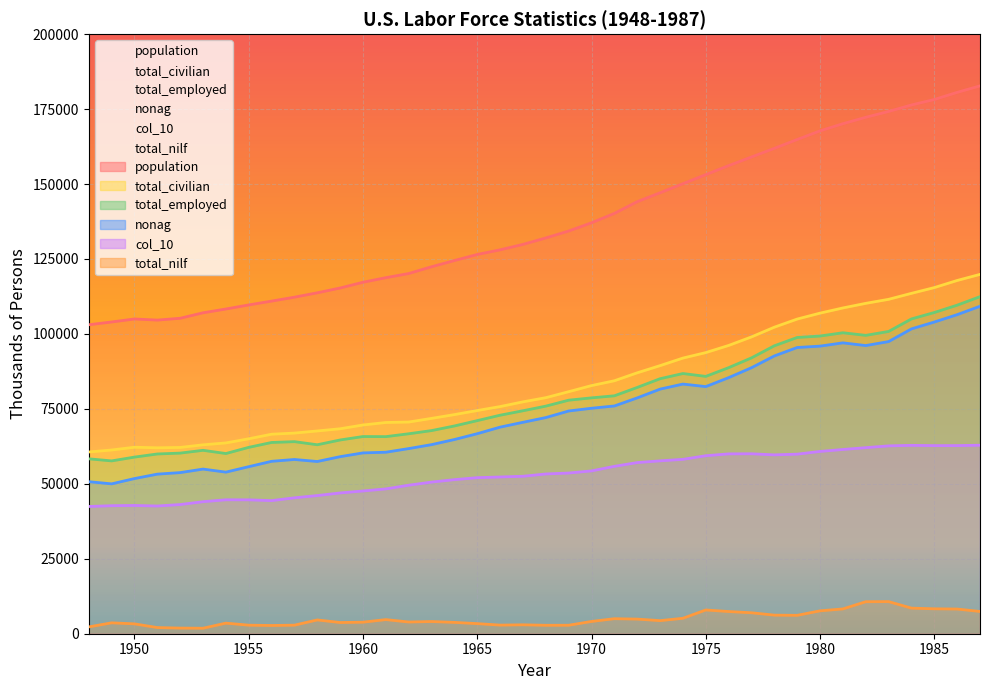

In total_nilf, how many points are higher than both neighbors (excluding endpoints)?

9